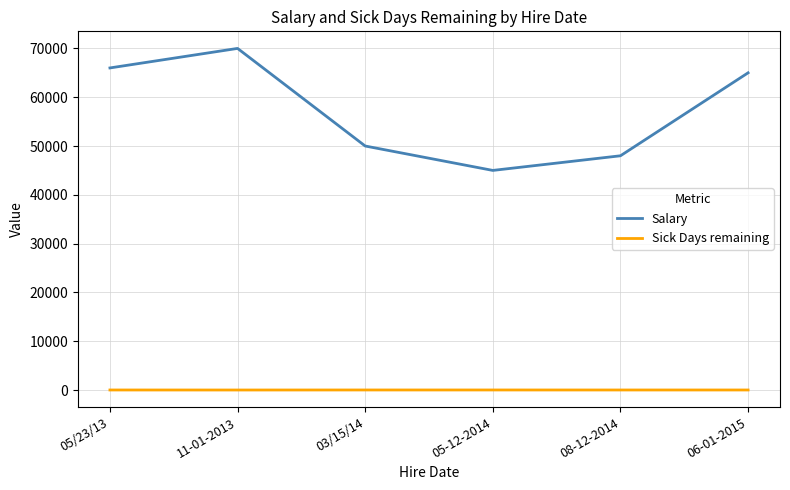

Rank the series by their maximum value, from lowest to highest.

Sick Days remaining, Salary